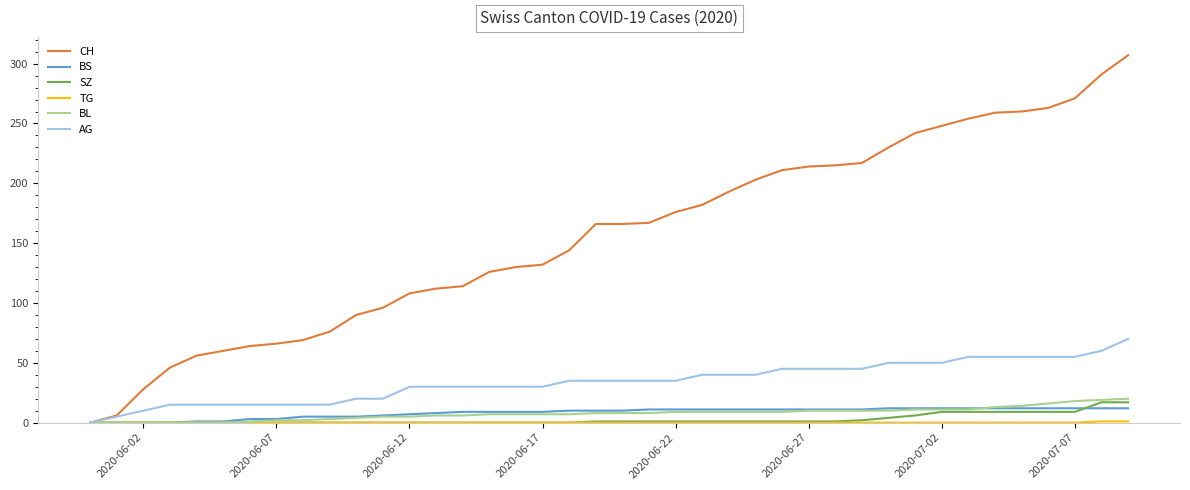

How many series are shown in this chart?

6